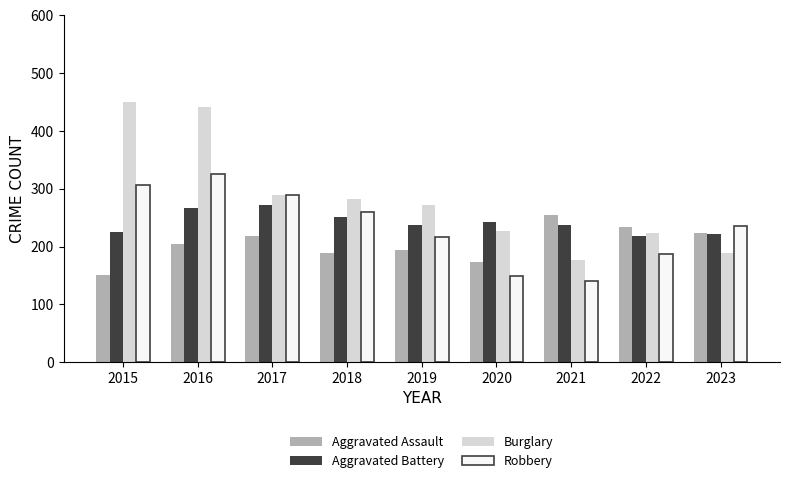

Rank the series by their maximum value, from highest to lowest.

Burglary, Robbery, Aggravated Battery, Aggravated Assault